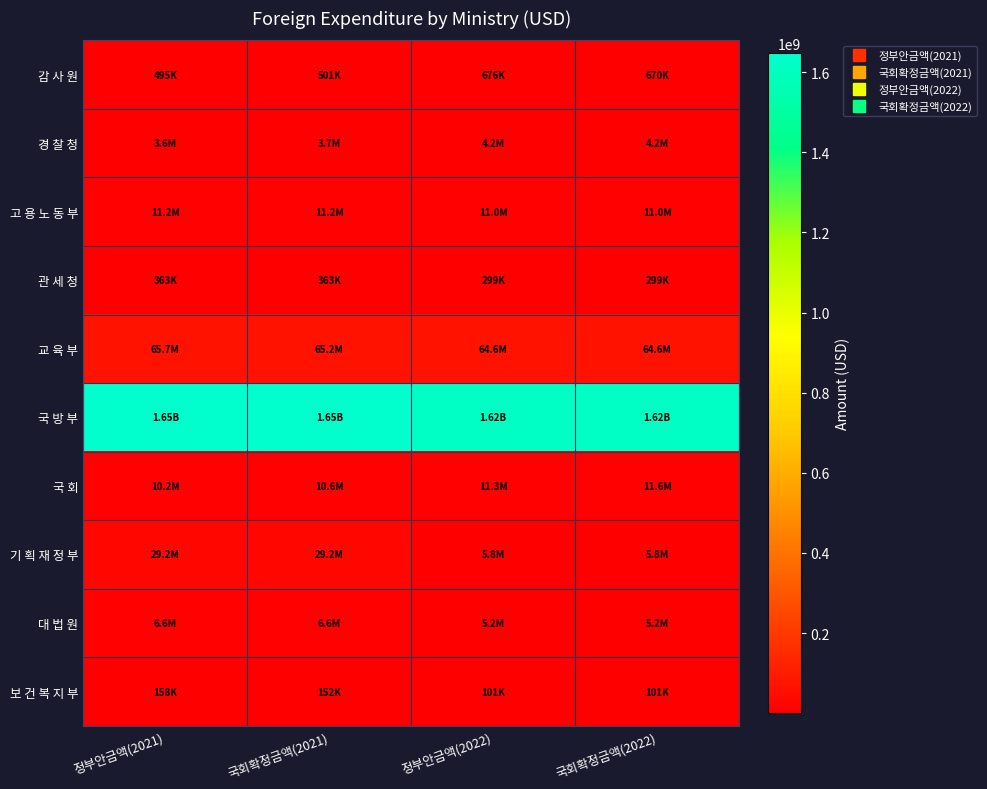

Reading left to right, list all the values displayed in this chart.

감 사 원: 정부안금액(2021)=495045	국회확정금액(2021)=501235	정부안금액(2022)=675987	국회확정금액(2022)=670056
경 찰 청: 정부안금액(2021)=3634639	국회확정금액(2021)=3691547	정부안금액(2022)=4175628	국회확정금액(2022)=4175628
고 용 노 동 부: 정부안금액(2021)=11179166	국회확정금액(2021)=11179166	정부안금액(2022)=11027779	국회확정금액(2022)=11027779
관 세 청: 정부안금액(2021)=362824	국회확정금액(2021)=362824	정부안금액(2022)=298795	국회확정금액(2022)=298795
교 육 부: 정부안금액(2021)=65716209	국회확정금액(2021)=65207069	정부안금액(2022)=64599829	국회확정금액(2022)=64599829
국 방 부: 정부안금액(2021)=1647847568	국회확정금액(2021)=1647847568	정부안금액(2022)=1617146703	국회확정금액(2022)=1616835368
국 회: 정부안금액(2021)=10215337	국회확정금액(2021)=10554463	정부안금액(2022)=11257924	국회확정금액(2022)=11573347
기 획 재 정 부: 정부안금액(2021)=29228025	국회확정금액(2021)=29228025	정부안금액(2022)=5779678	국회확정금액(2022)=5778154
대 법 원: 정부안금액(2021)=6610502	국회확정금액(2021)=6610502	정부안금액(2022)=5150045	국회확정금액(2022)=5150045
보 건 복 지 부: 정부안금액(2021)=157972	국회확정금액(2021)=152196	정부안금액(2022)=101270	국회확정금액(2022)=101270